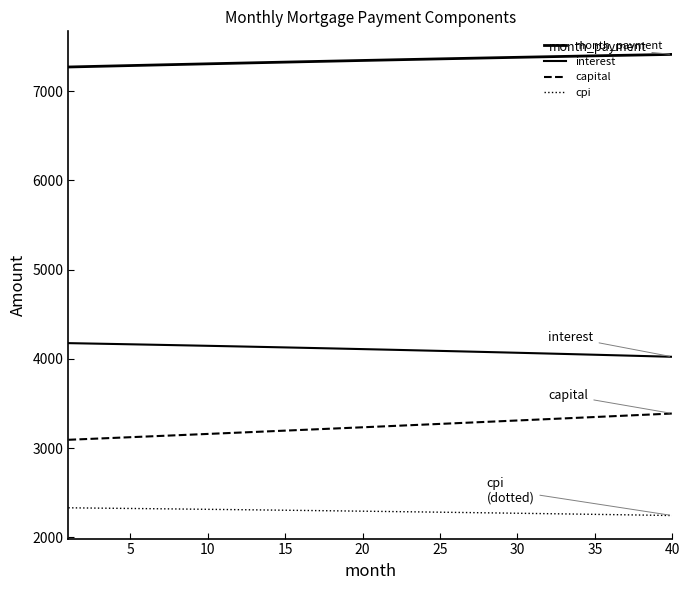

What is the sum of all cpi values?

91645.8